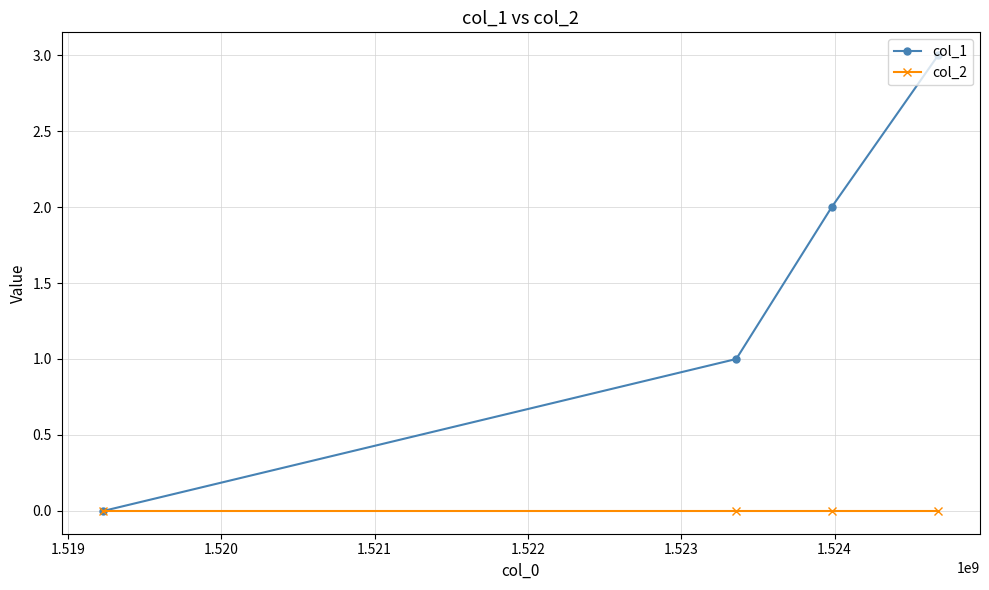

List the series in order of their overall mean, highest first.

col_1, col_2